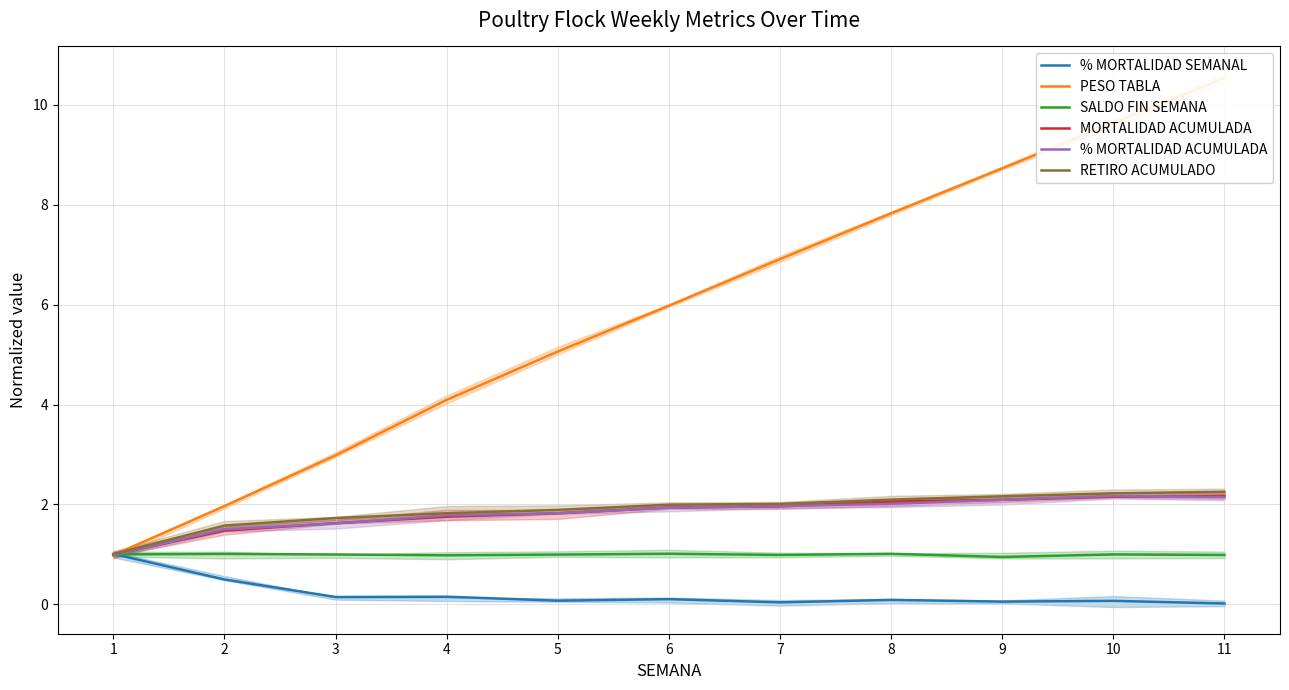

Rank the series by their maximum value, from lowest to highest.

% MORTALIDAD SEMANAL, SALDO FIN SEMANA, % MORTALIDAD ACUMULADA, MORTALIDAD ACUMULADA, RETIRO ACUMULADO, PESO TABLA